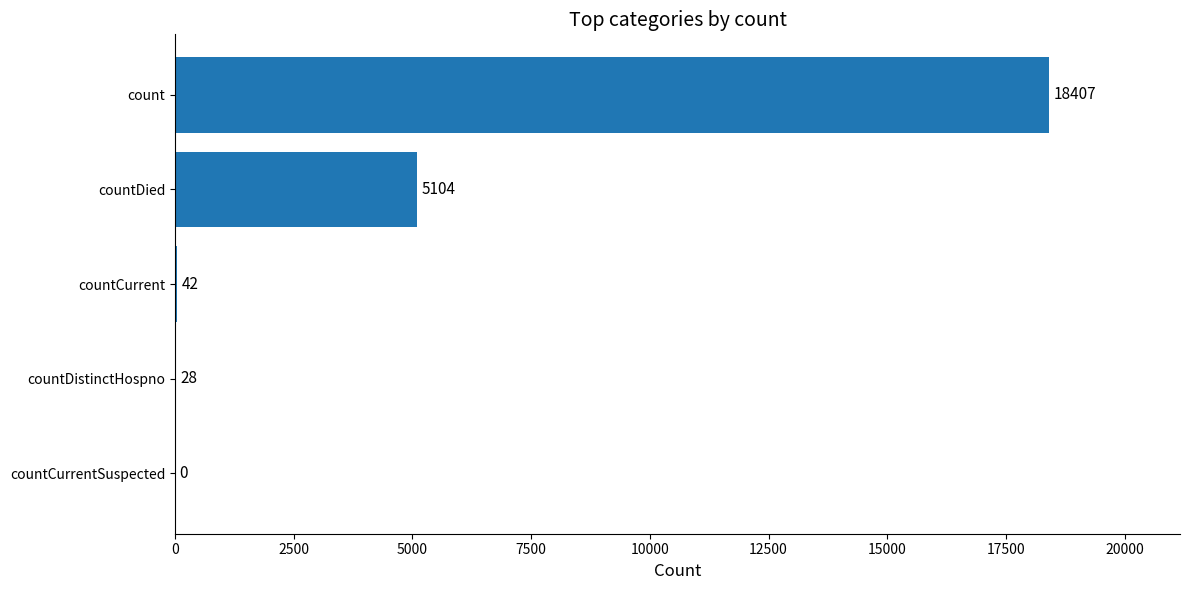

Count the number of categories in the chart.

5